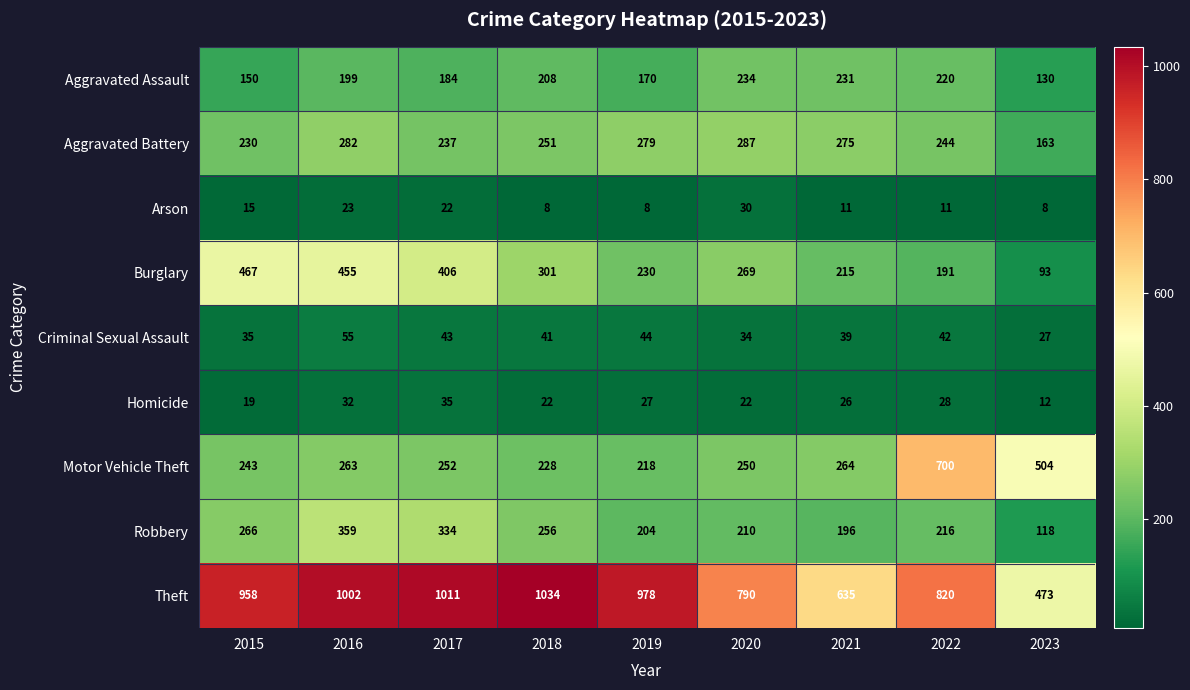

Which series has the largest range (max minus min)?

Theft